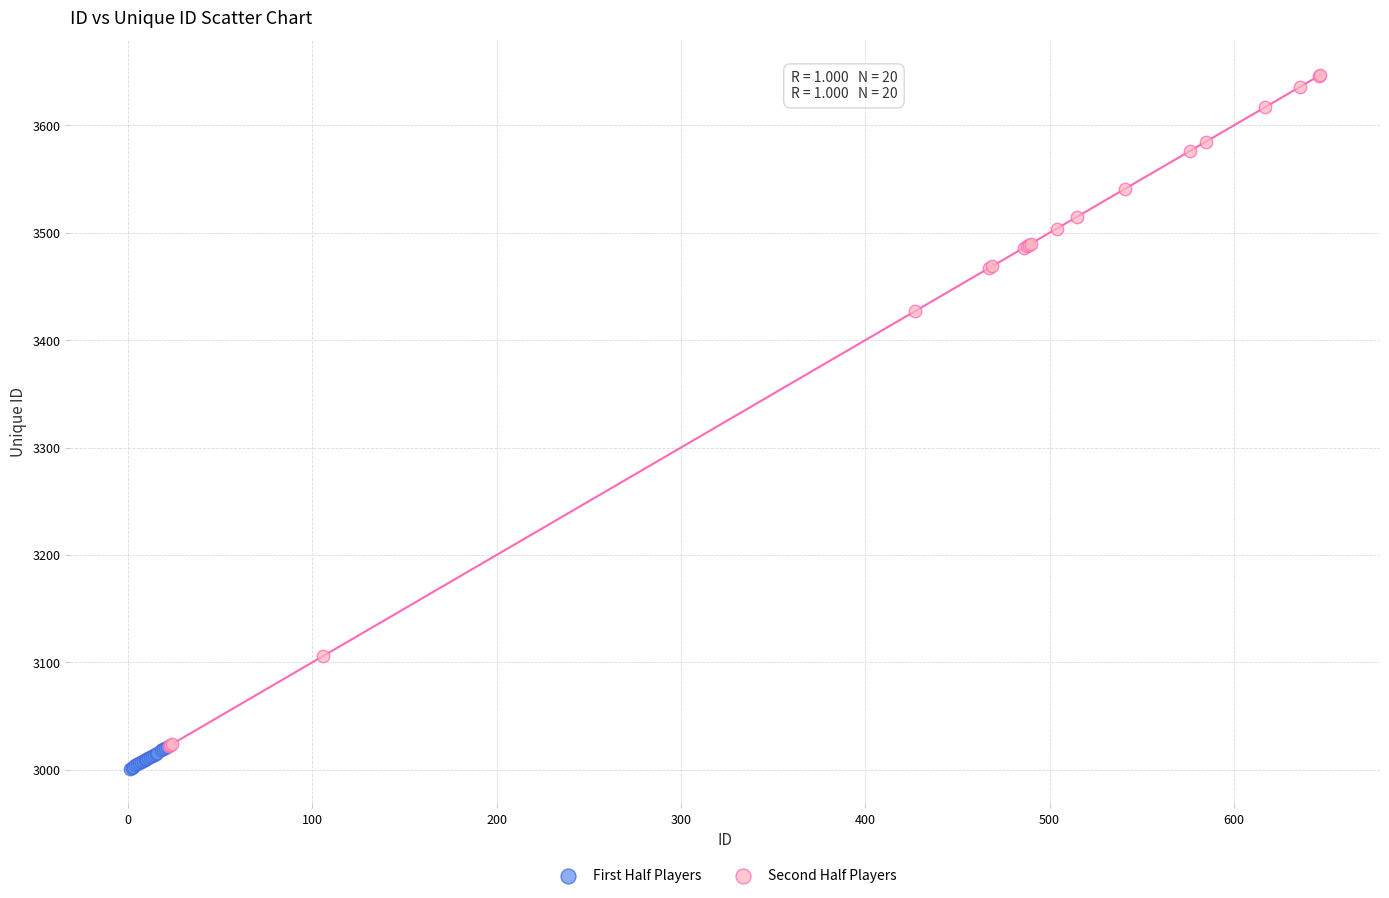

Which series has the largest Y range (max minus min)?

Second Half Players